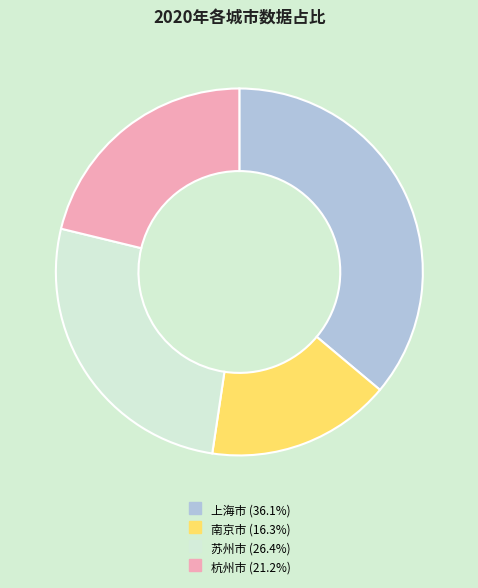

What is the ratio of the value at 上海市 to the value at 苏州市?

1.4